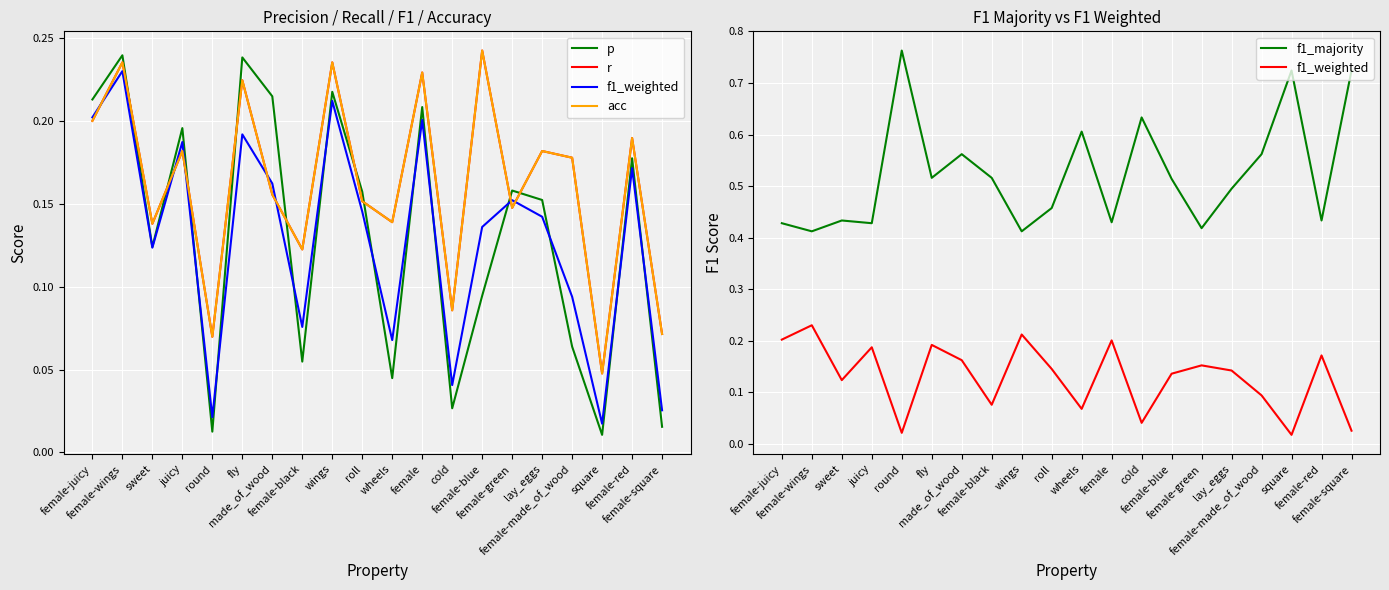

True or false: f1_majority and f1_weighted cross at least once.

False